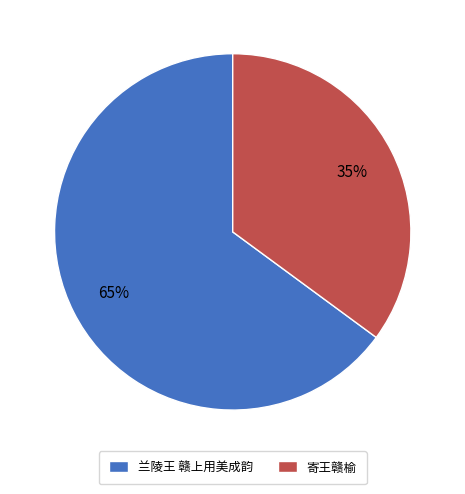

Between 寄王赣榆 and 兰陵王 赣上用美成韵, which is larger?

兰陵王 赣上用美成韵